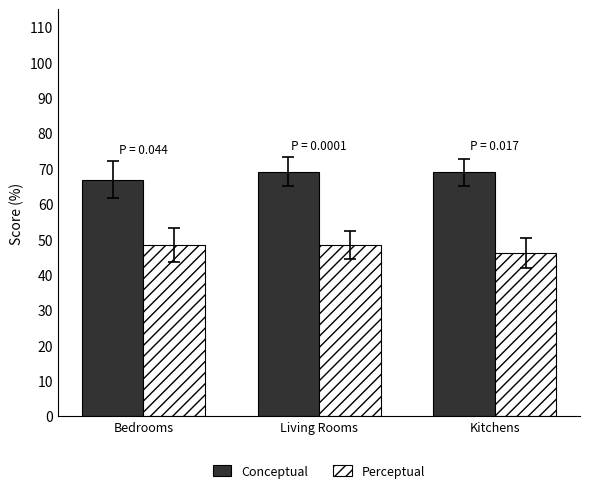

What position from the left is Bedrooms?

1